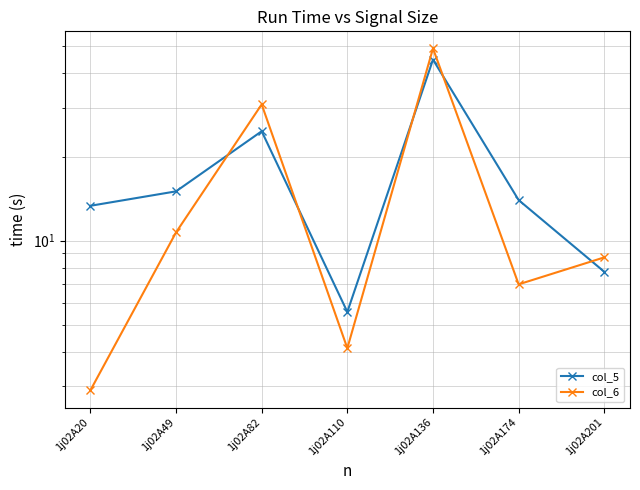

What is the value of the col_6 point at the 4th from the left?

4.1